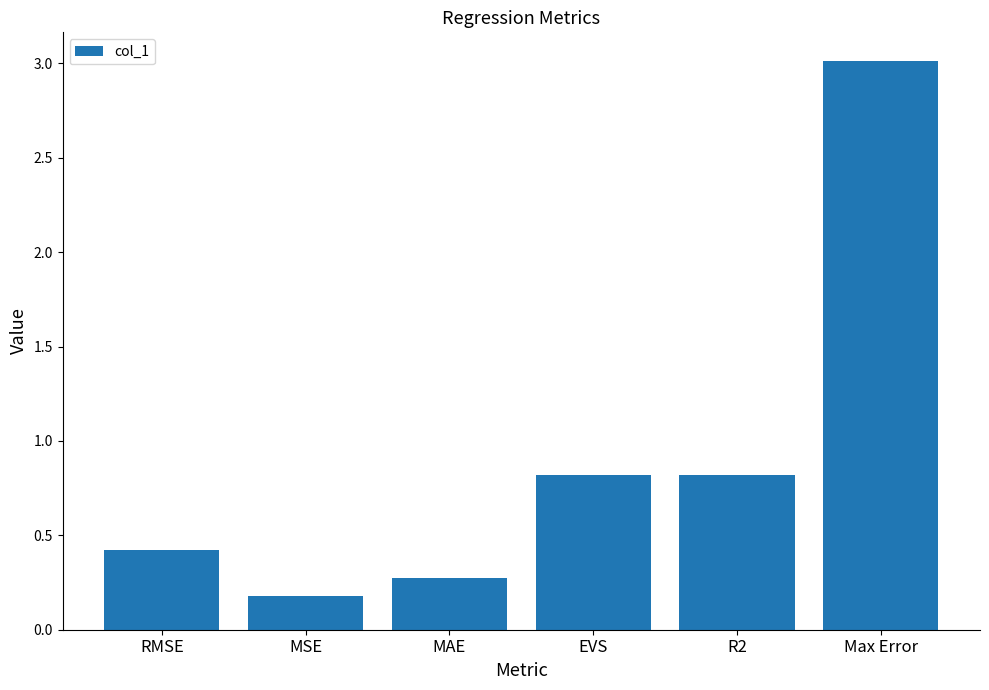

How many series are shown in this chart?

1